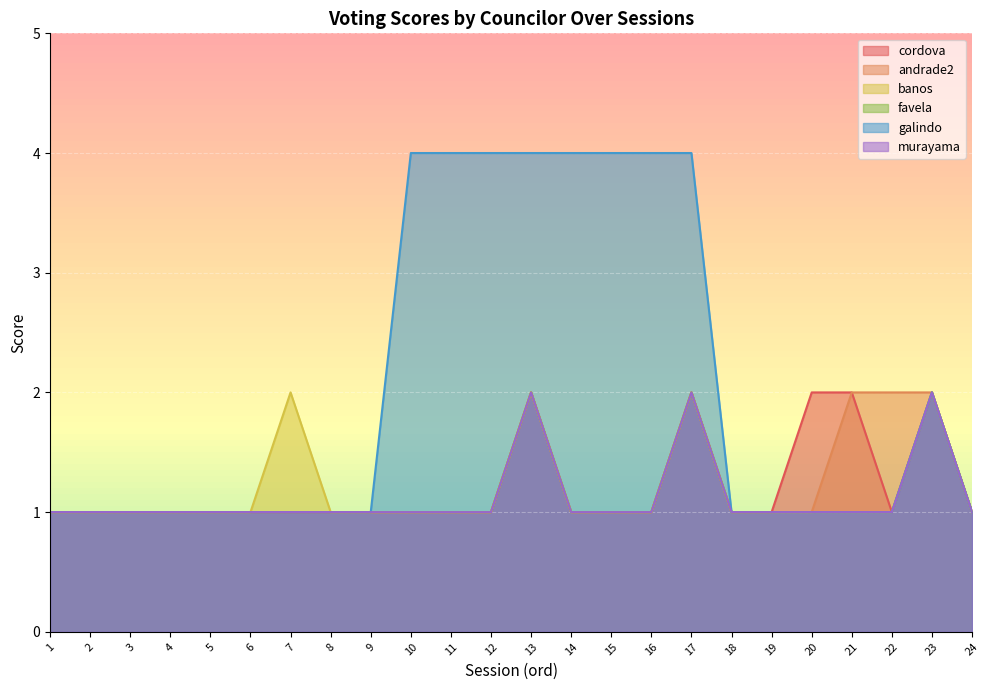

Between 6 and 15, which series saw the biggest shift?

galindo